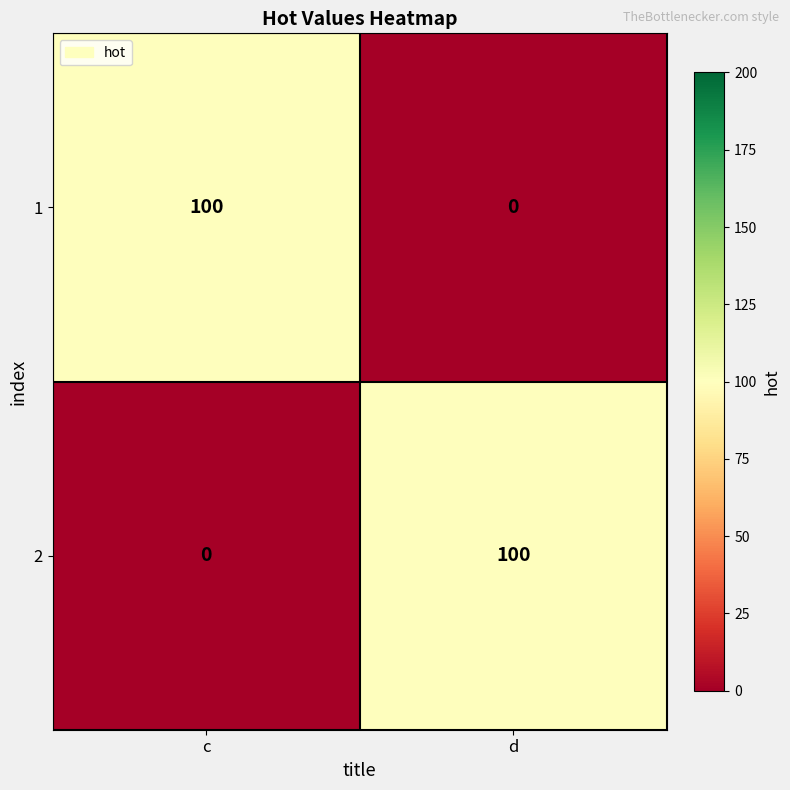

List the labels in order of 1 value, smallest first.

d, c